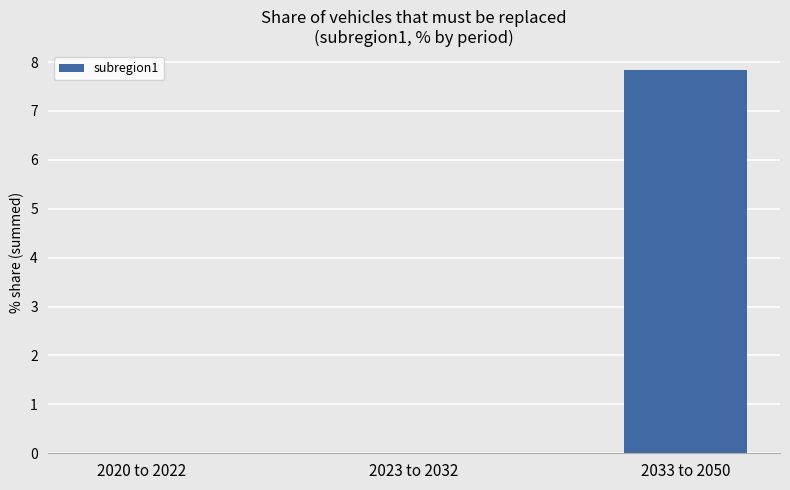

What is the average value?

2.6